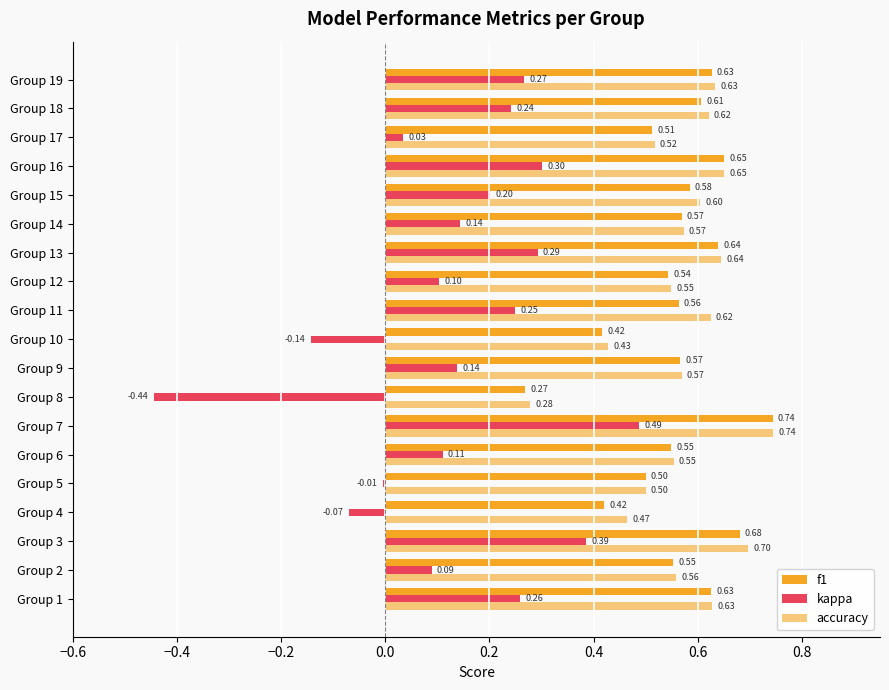

How many distinct data groups are displayed?

3